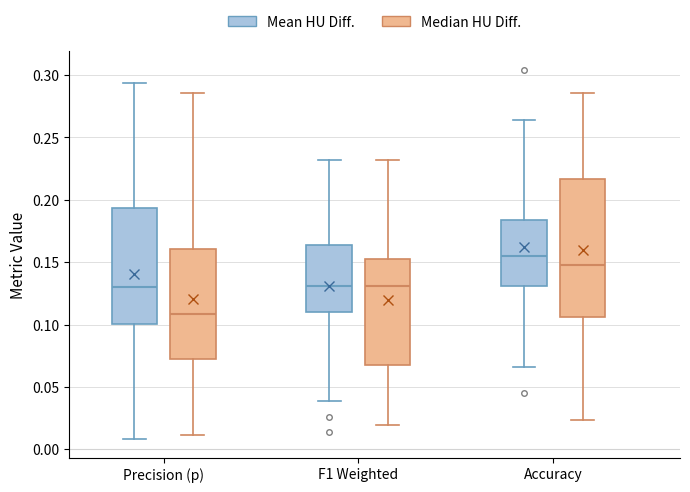

Reading left to right, transcribe this box plot: for each box, give where its median line is, the range the box spans, and where its two whiskers end, as read against the y-axis. The values are not printed on the chart, so give them approximately, as read against the axis.

Precision (p) (Mean HU Diff.): median 0.130, box 0.100 to 0.195, whiskers 0.010 to 0.295
Precision (p) (Median HU Diff.): median 0.110, box 0.075 to 0.160, whiskers 0.010 to 0.285
F1 Weighted (Mean HU Diff.): median 0.130, box 0.110 to 0.165, whiskers 0.040 to 0.230
F1 Weighted (Median HU Diff.): median 0.130, box 0.065 to 0.155, whiskers 0.020 to 0.230
Accuracy (Mean HU Diff.): median 0.155, box 0.130 to 0.185, whiskers 0.065 to 0.265
Accuracy (Median HU Diff.): median 0.150, box 0.105 to 0.215, whiskers 0.025 to 0.285